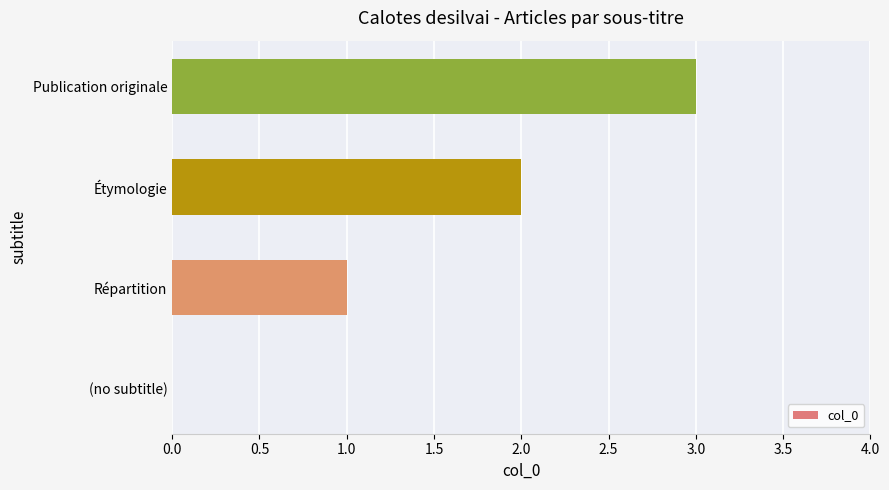

Count the number of data series in this chart.

1